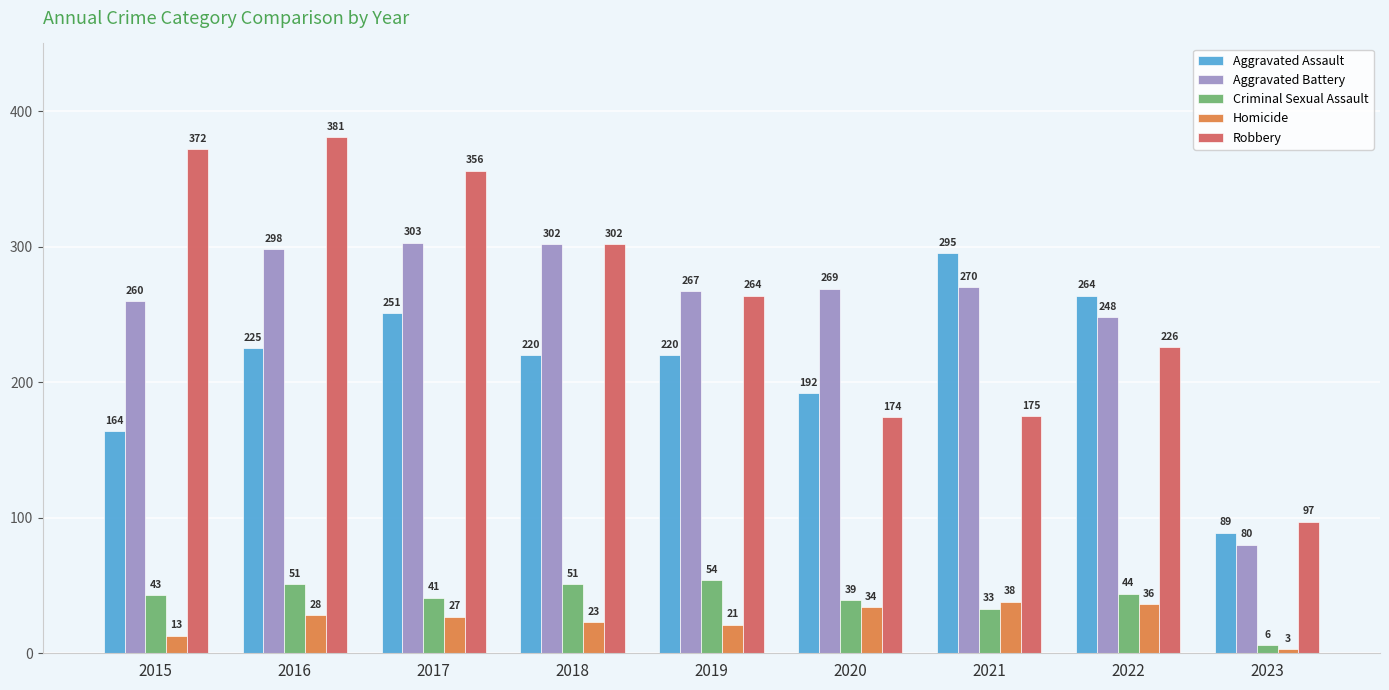

What is the maximum value shown in the chart?

381